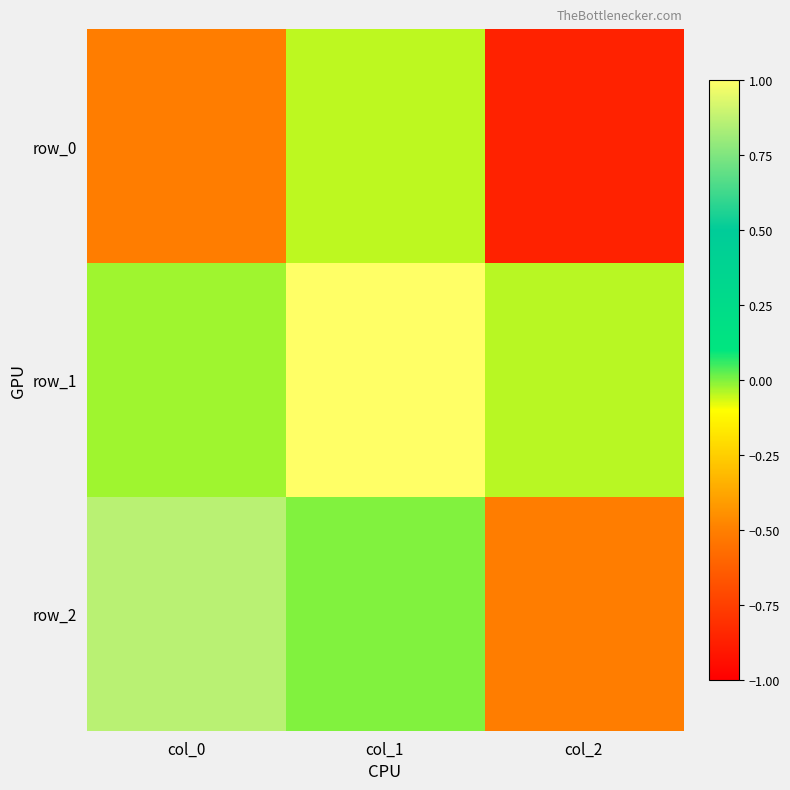

What is the lowest value of the row_0 series?

-0.9